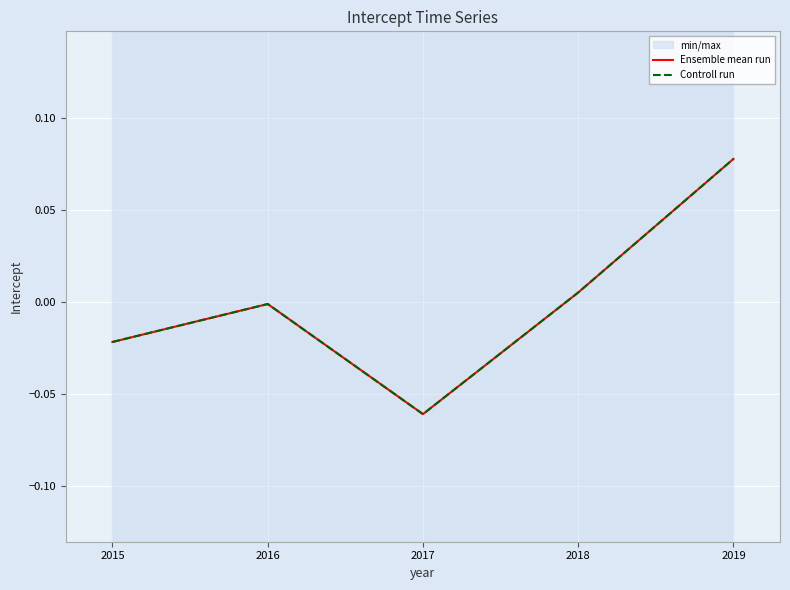

True or false: Controll run has more than 1 interior local peaks.

False